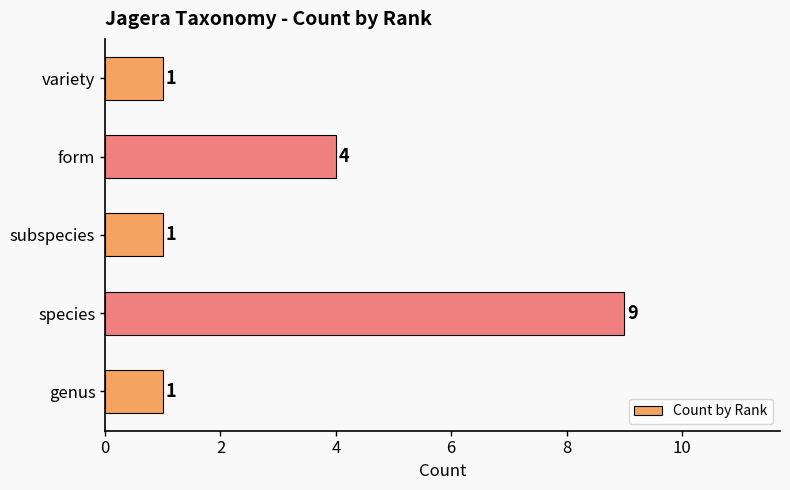

Count the values in the range 1 to 4.

4